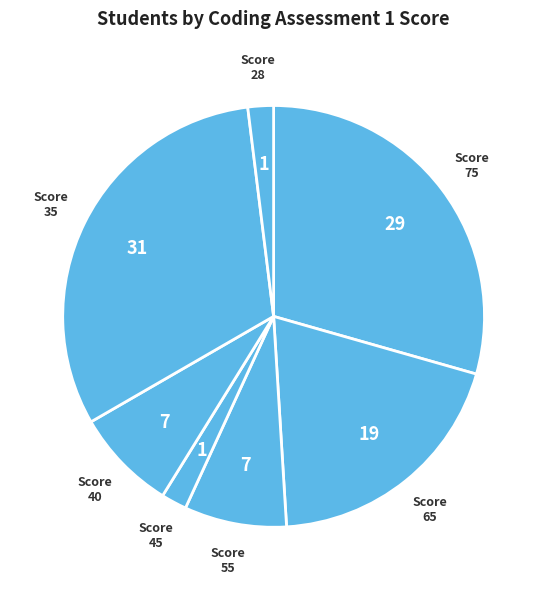

How many segments does this pie chart have?

7